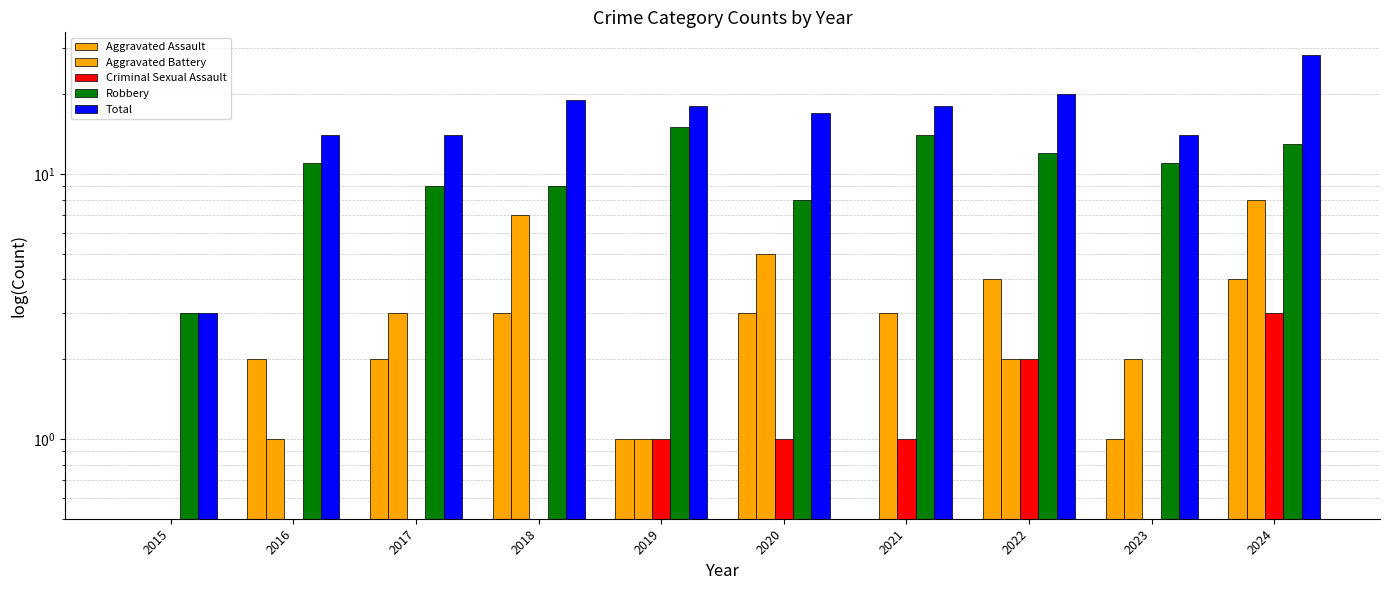

What is the value of the Aggravated Assault bar at the 5th from the left?

1.0